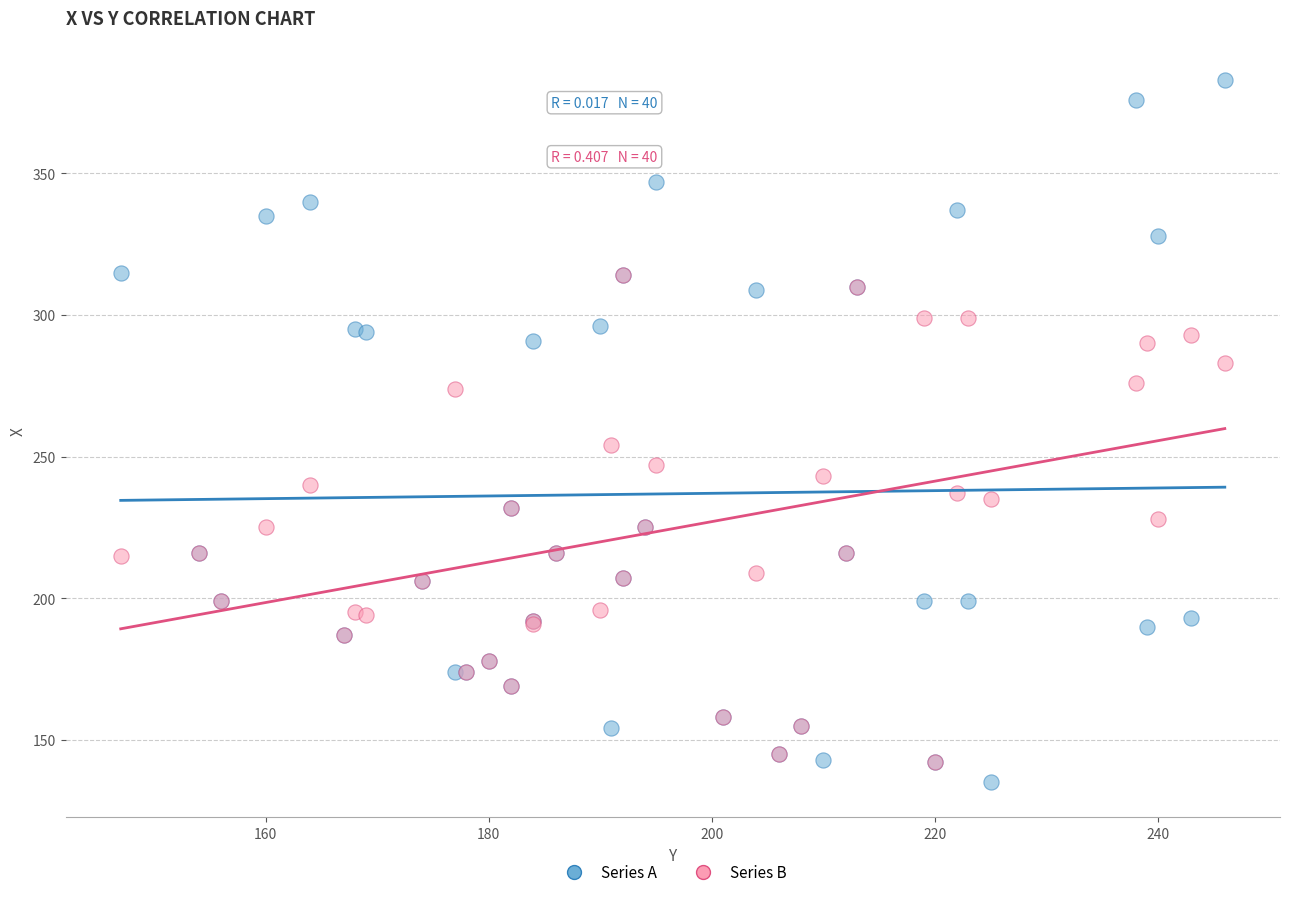

In the Series A series, what Y value is closest to 259?

232